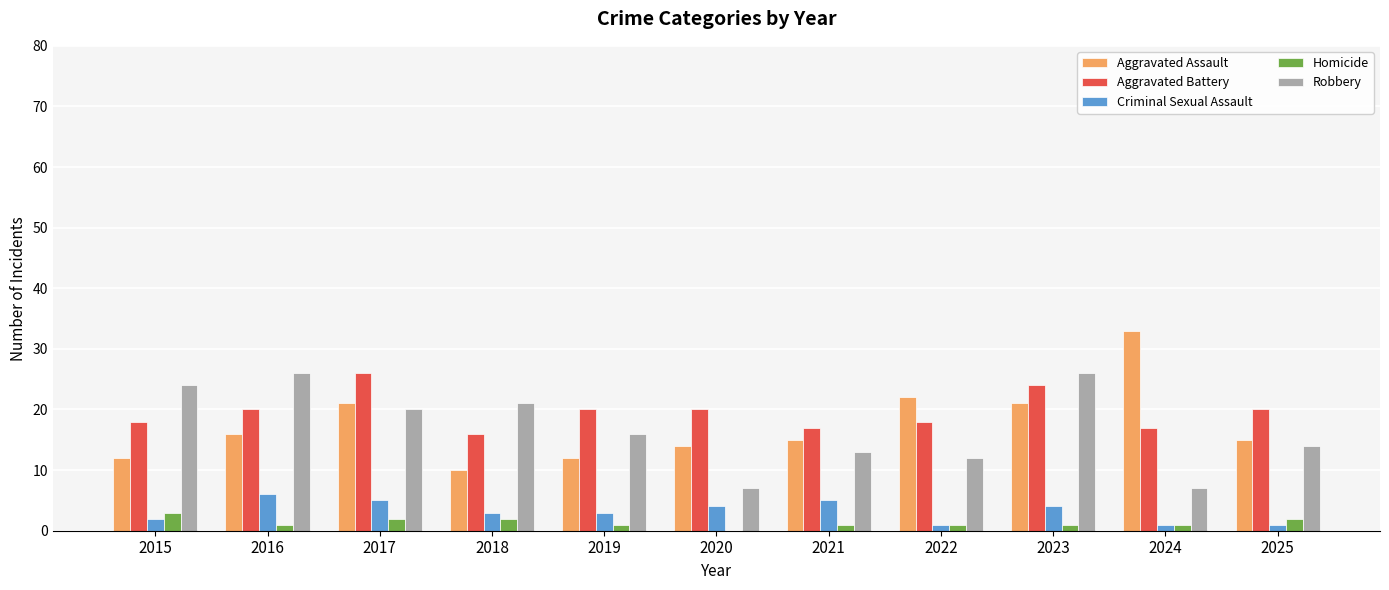

Which series changed the most between 2016 and 2025?

Robbery